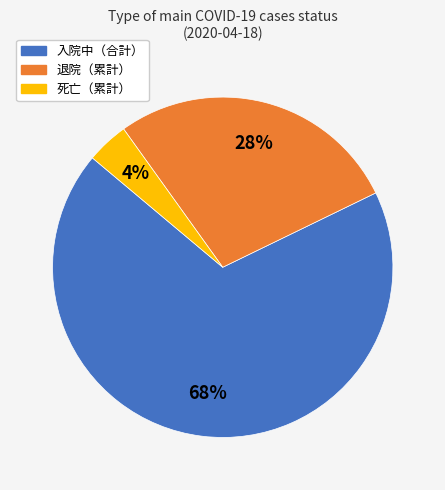

True or false: 入院中（合計） accounts for 80% of the total.

False